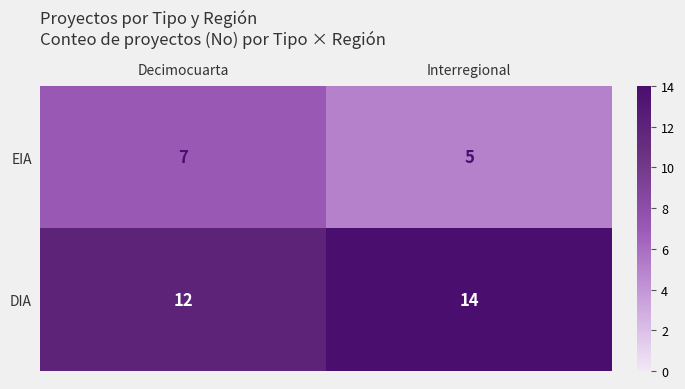

Rank the series by their maximum value, from highest to lowest.

DIA, EIA